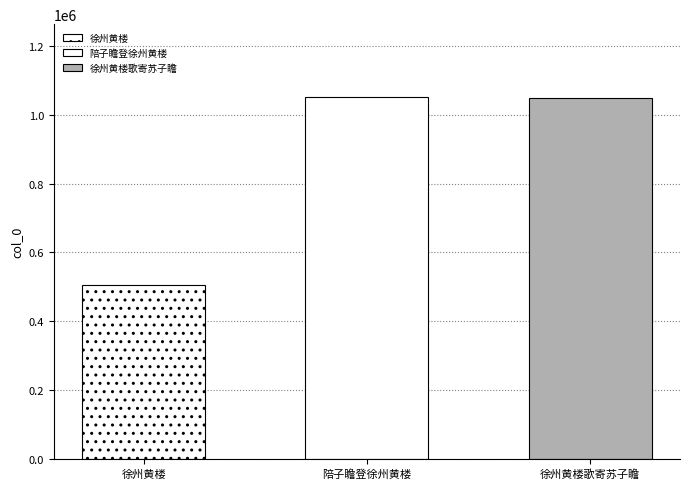

How many data points does each series have?

3